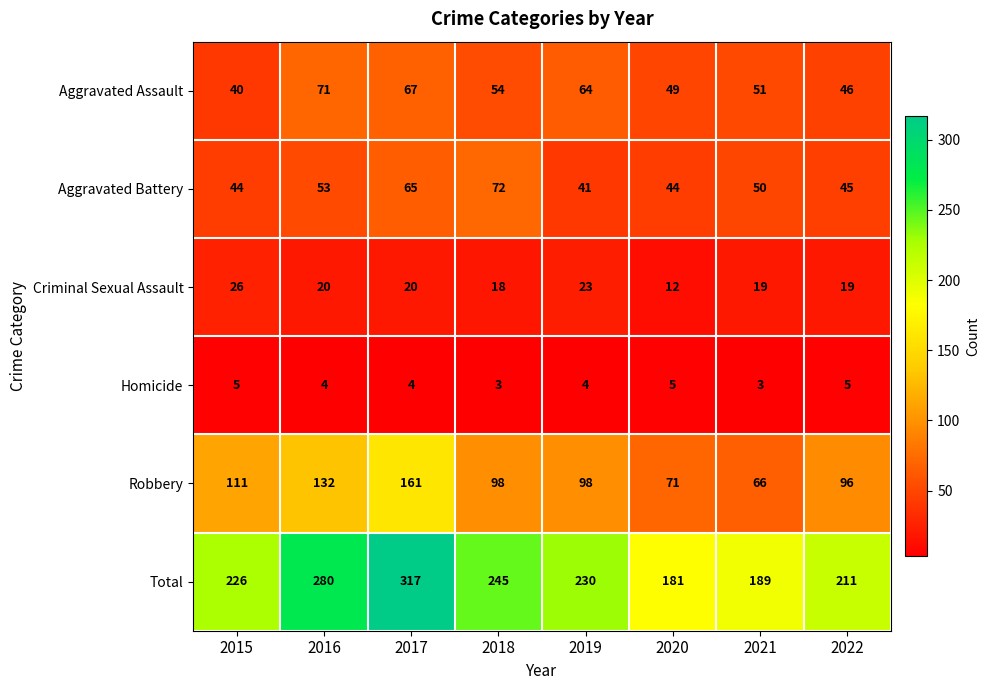

The value of Aggravated Battery at 2021 is 50. True or false?

True